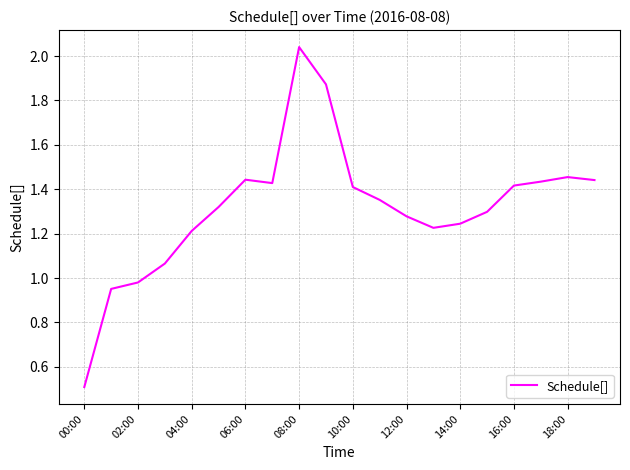

What is the minimum value shown in the chart?

0.5